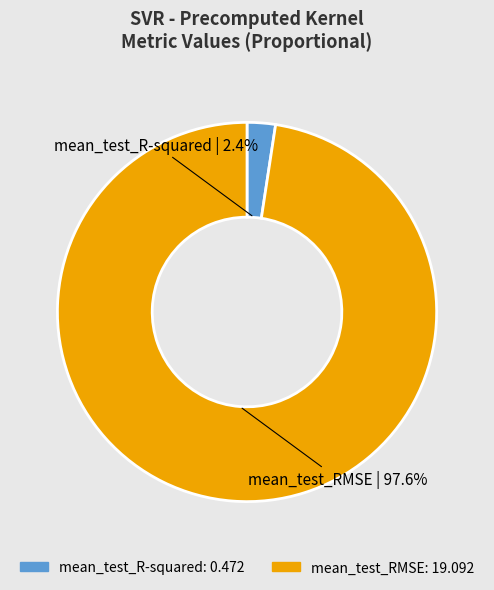

Which has a higher value, mean_test_RMSE or mean_test_R-squared?

mean_test_RMSE